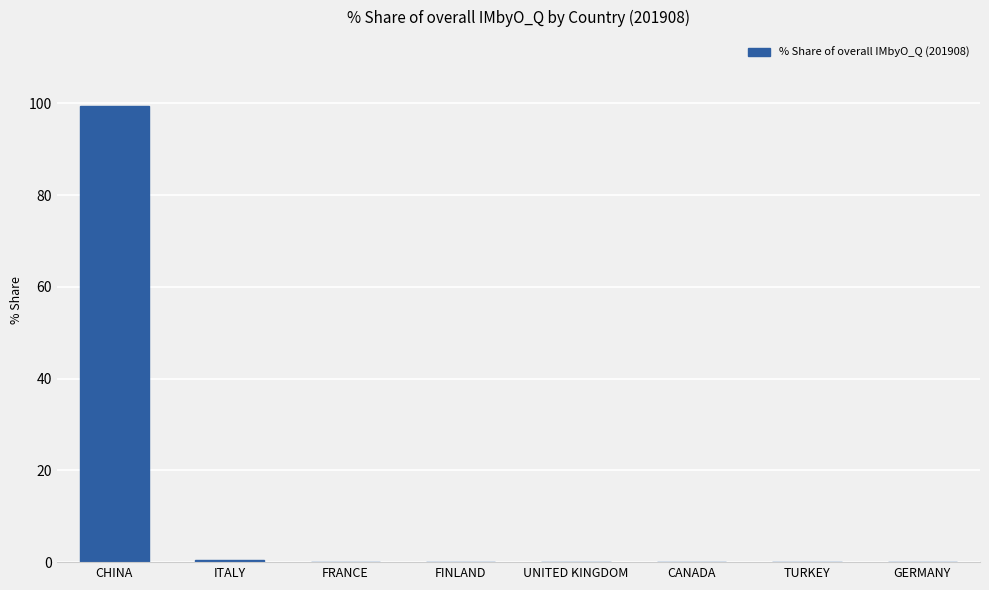

The value at CHINA is 171.1. True or false?

False